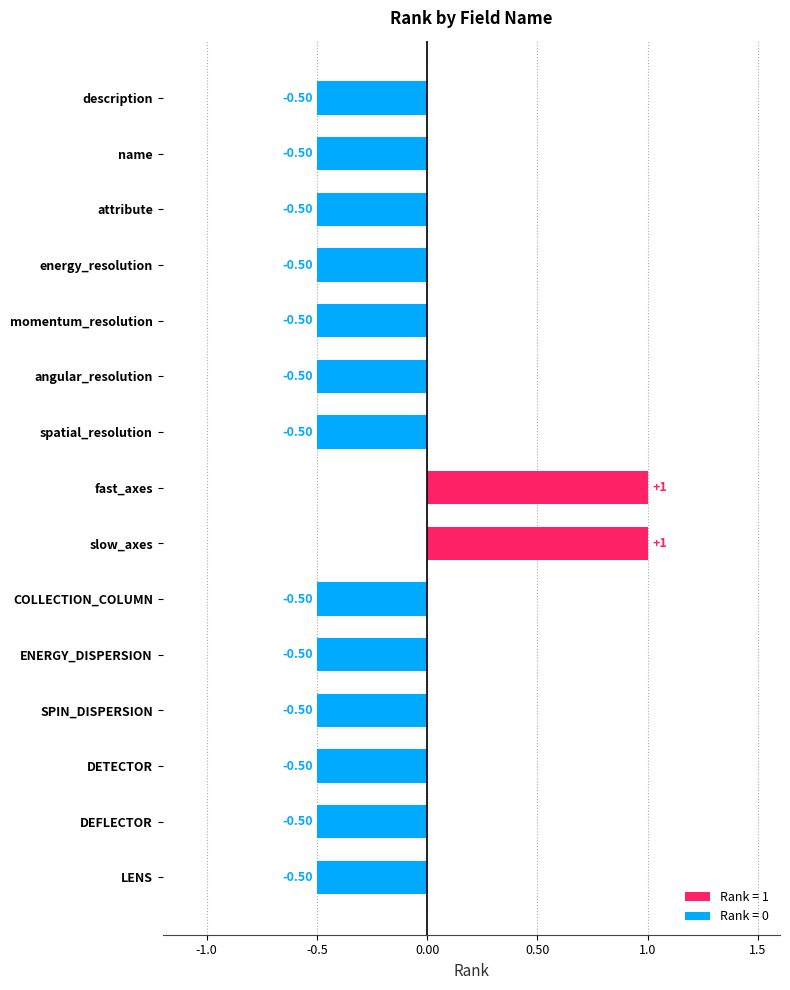

True or false: the data shows -0.5 at LENS.

True